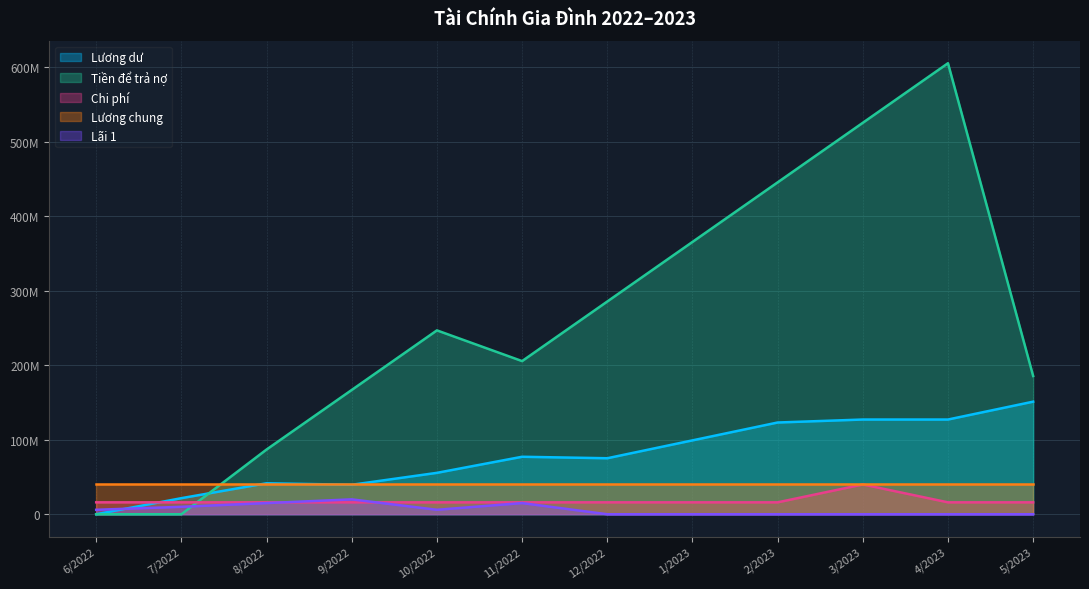

Which series has the largest total across all categories?

Tiền để trả nợ